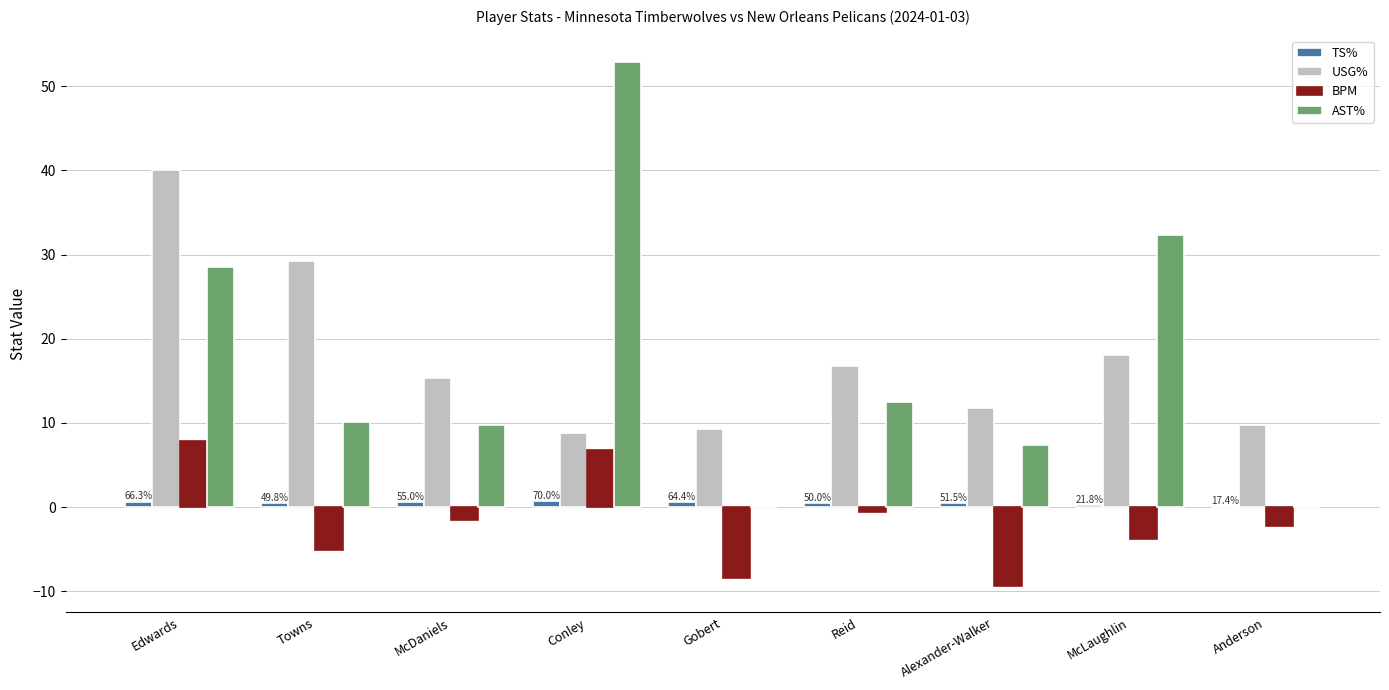

Which label corresponds to the largest value in the chart?

Conley